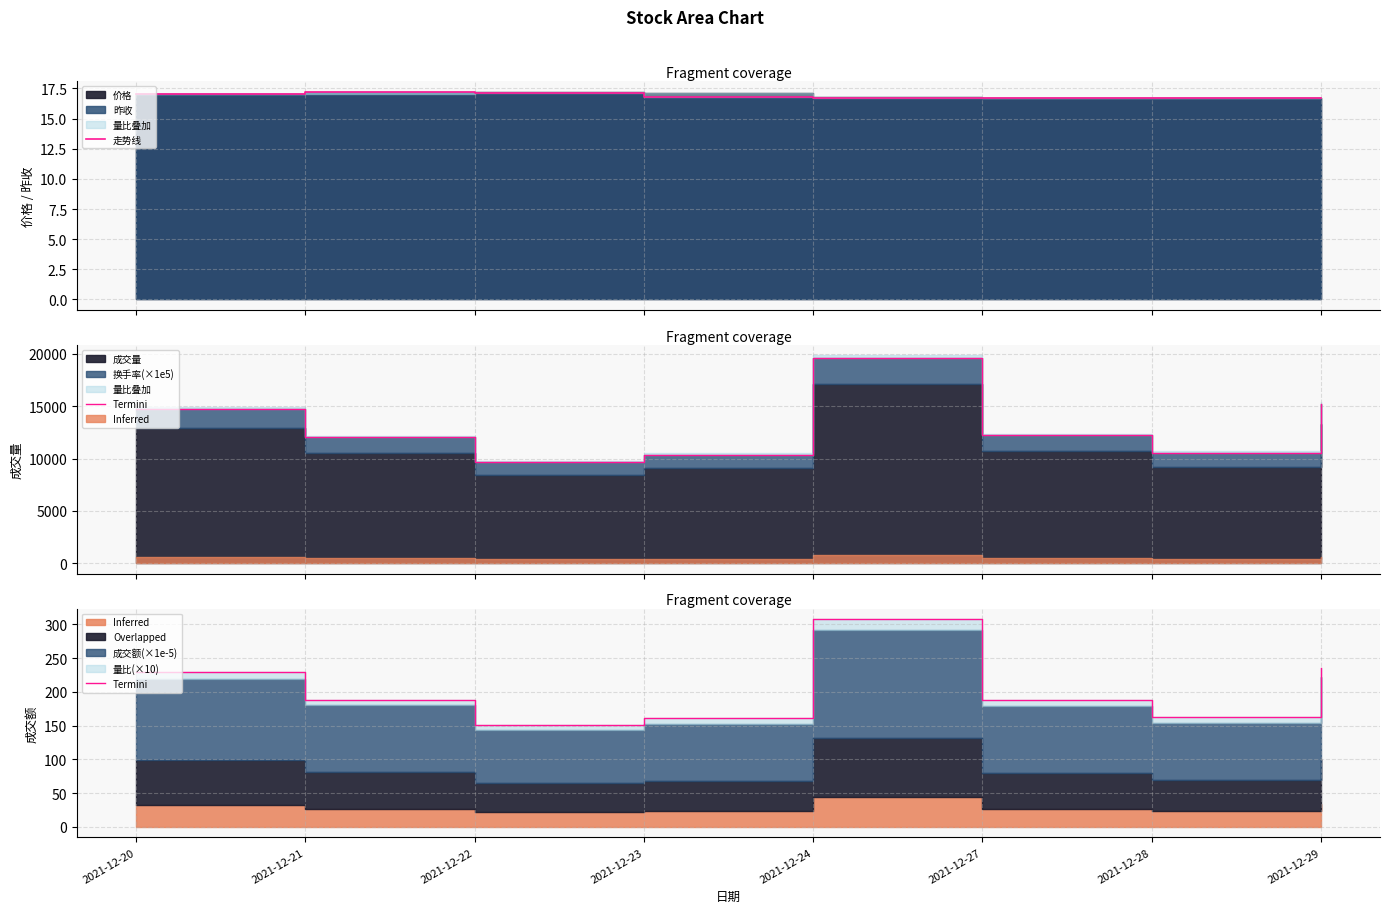

Which series has the widest spread of values?

Termini